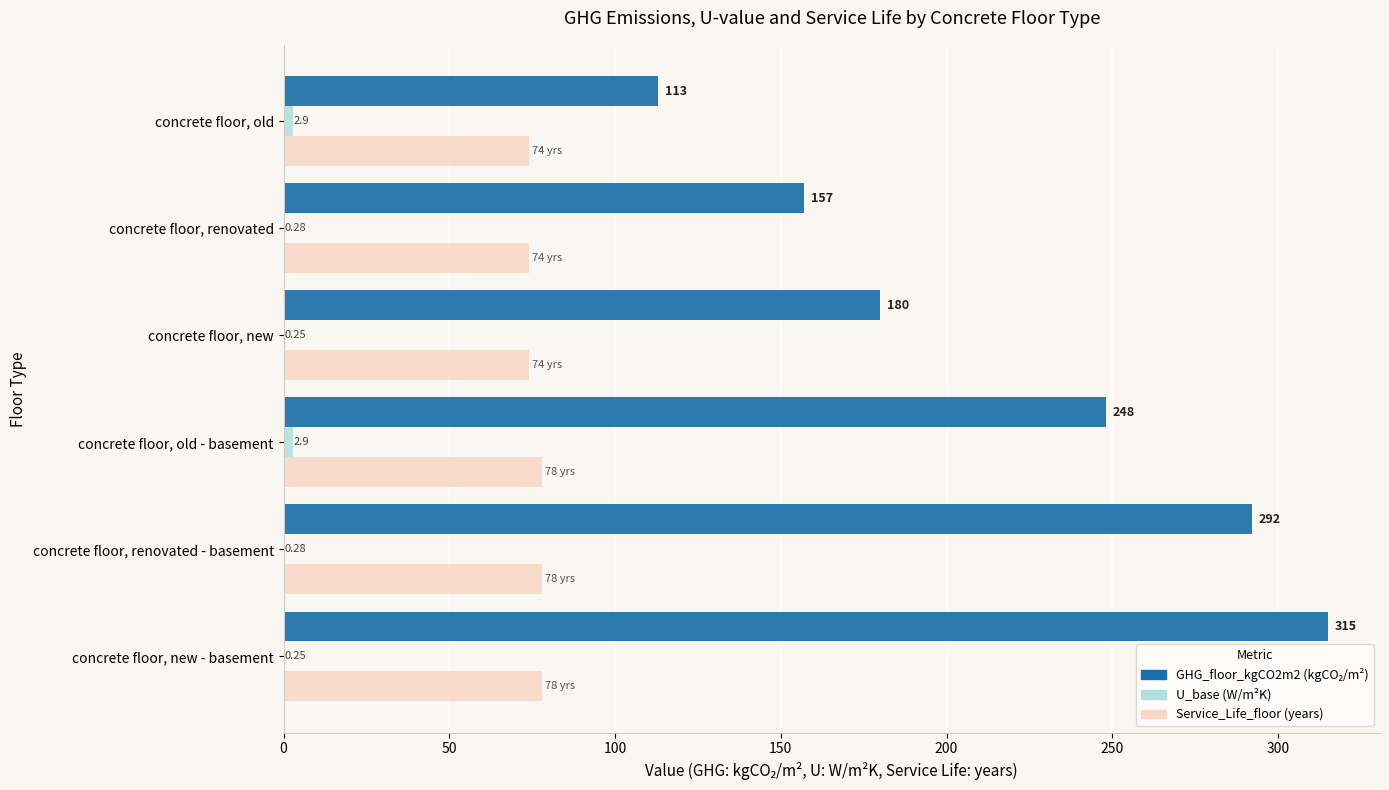

At which category is the sum across all series the highest?

concrete floor, new - basement